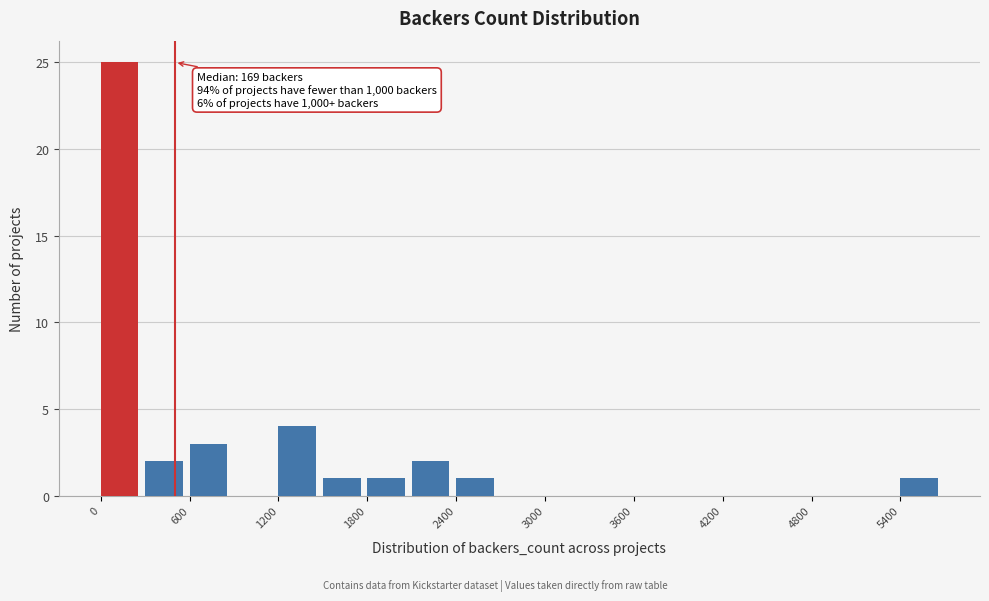

Around what value on the x-axis is the tallest bar? Give the approximate position of its centre, as read against the axis.

100